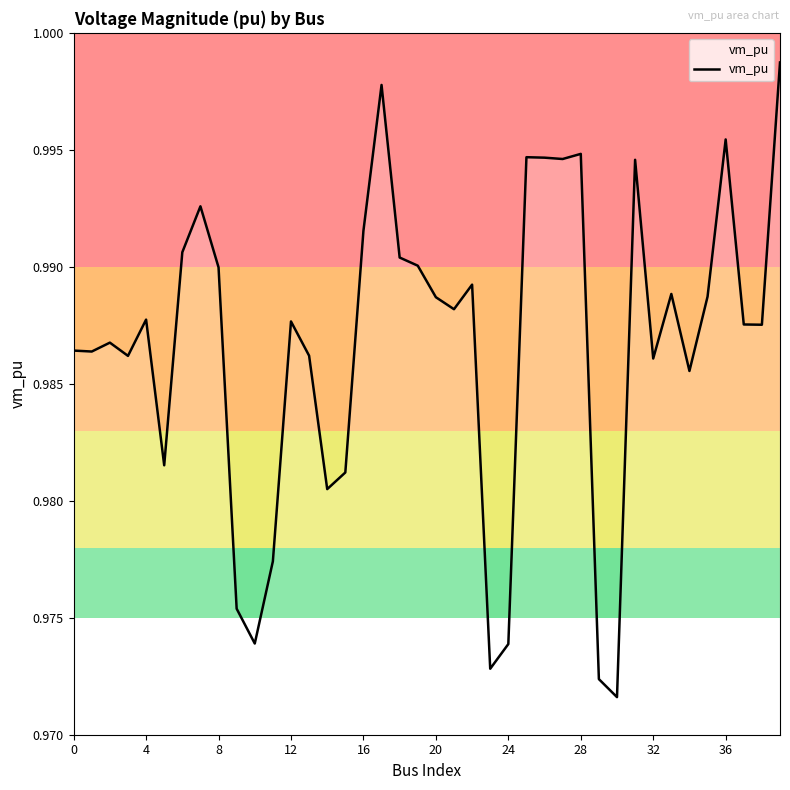

What is the label of the 4th point from the right?

36